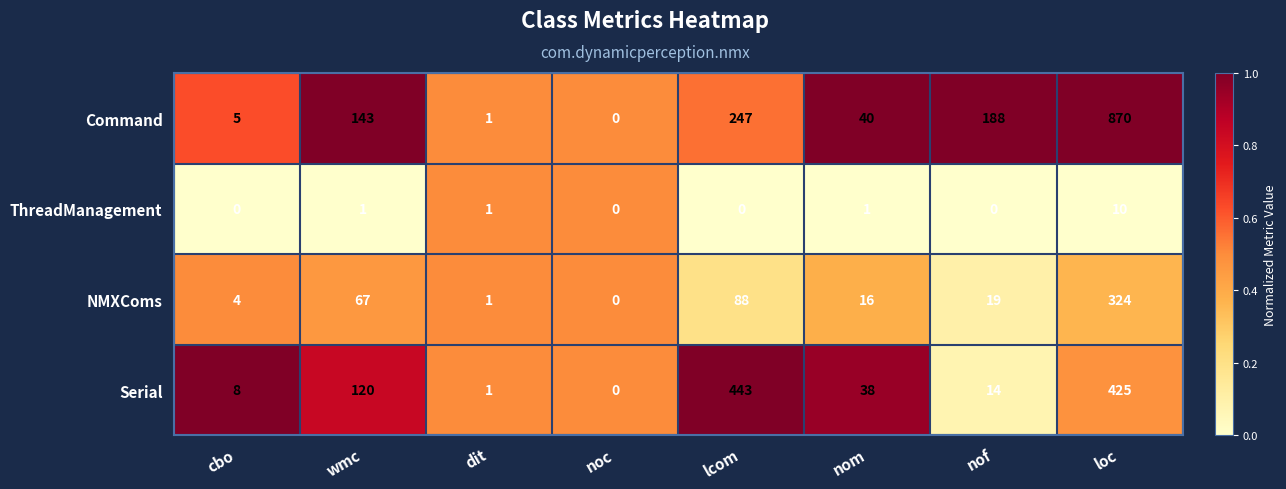

The Serial series shows -138 at noc. True or false?

False